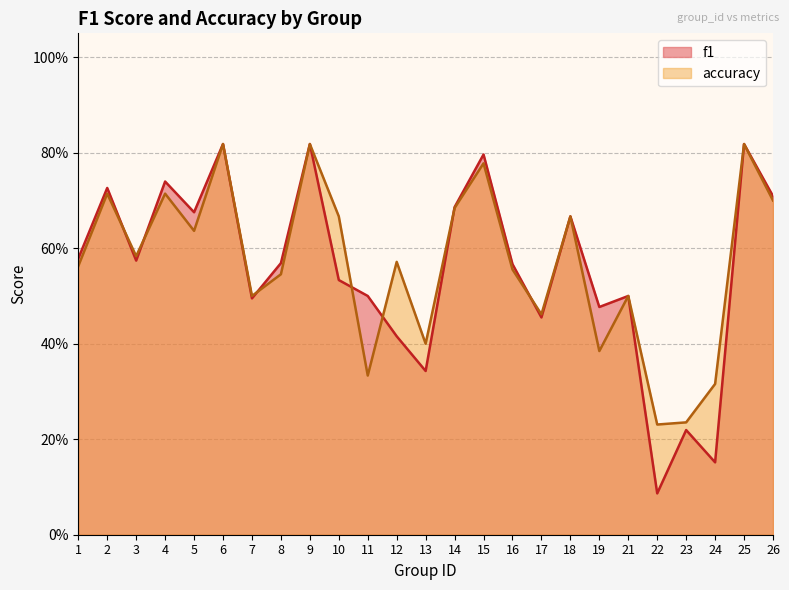

How many interior local valleys does the accuracy series have?

8